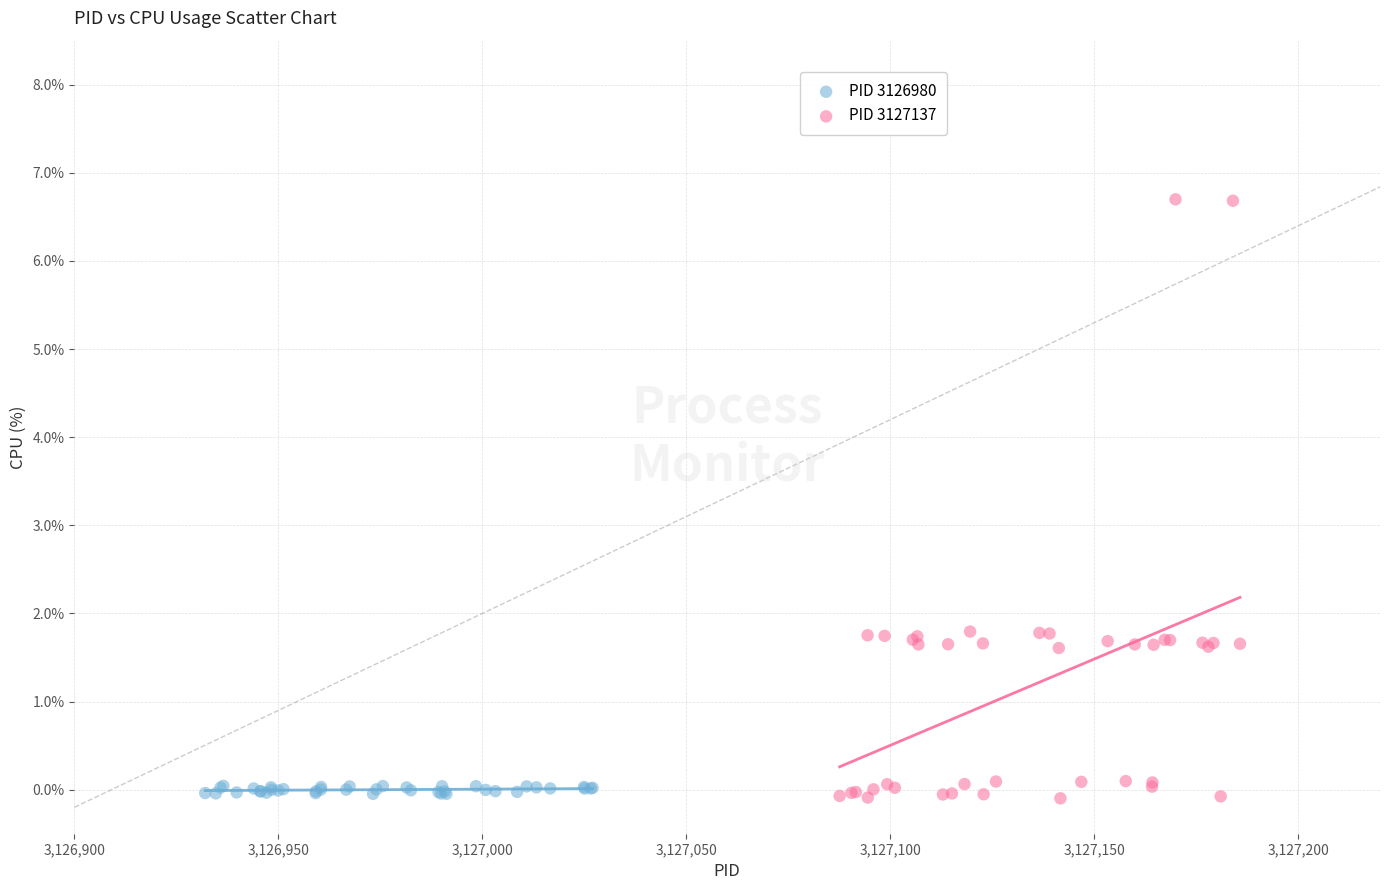

Which series has the largest Y range (max minus min)?

PID 3127137